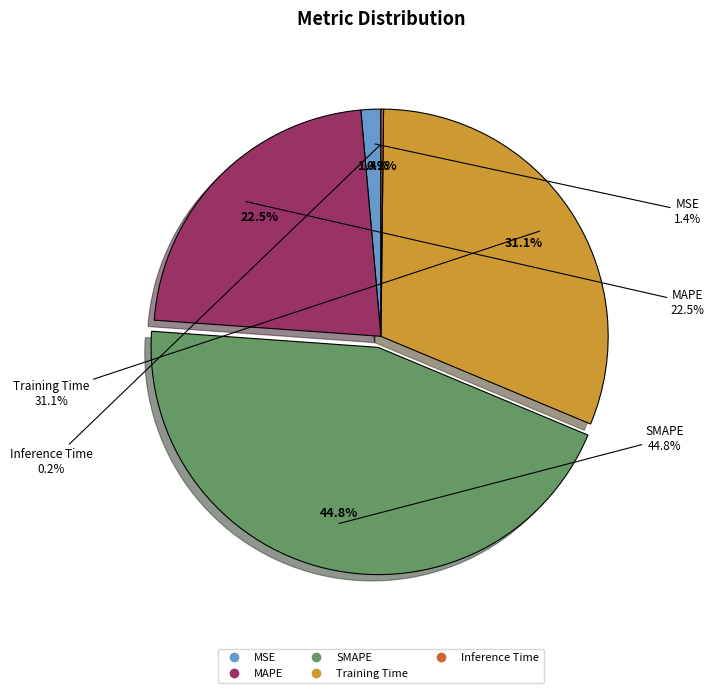

Is there a majority slice in this chart?

No